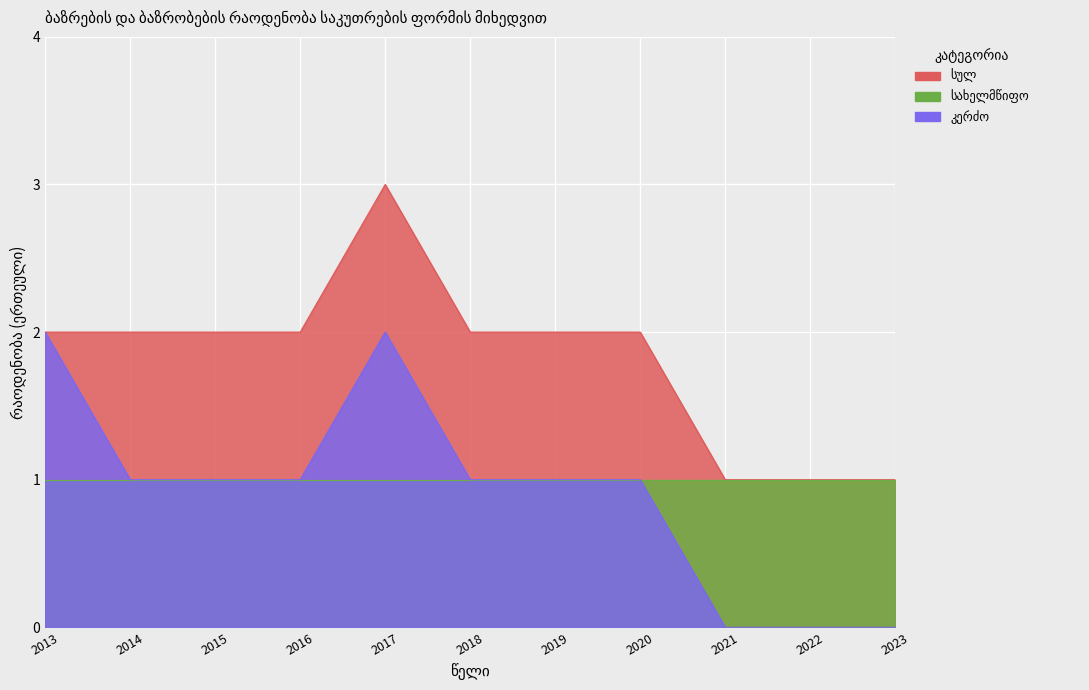

Which category has the highest value across all series?

2017